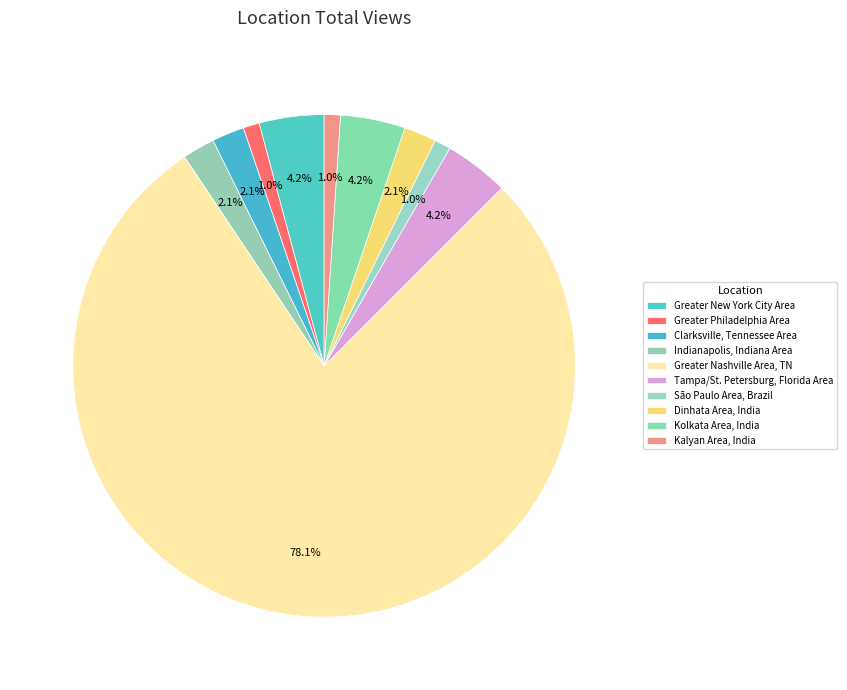

What percentage do Kalyan Area, India and Greater Philadelphia Area together represent?

2.1%